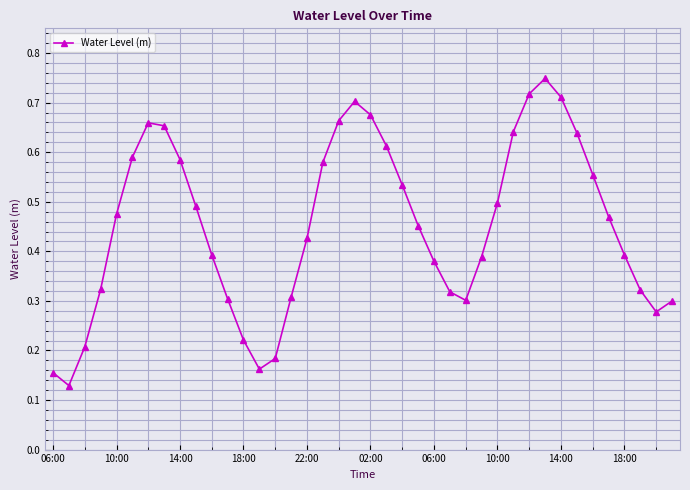

Count the values in the range 0 to 1.

40